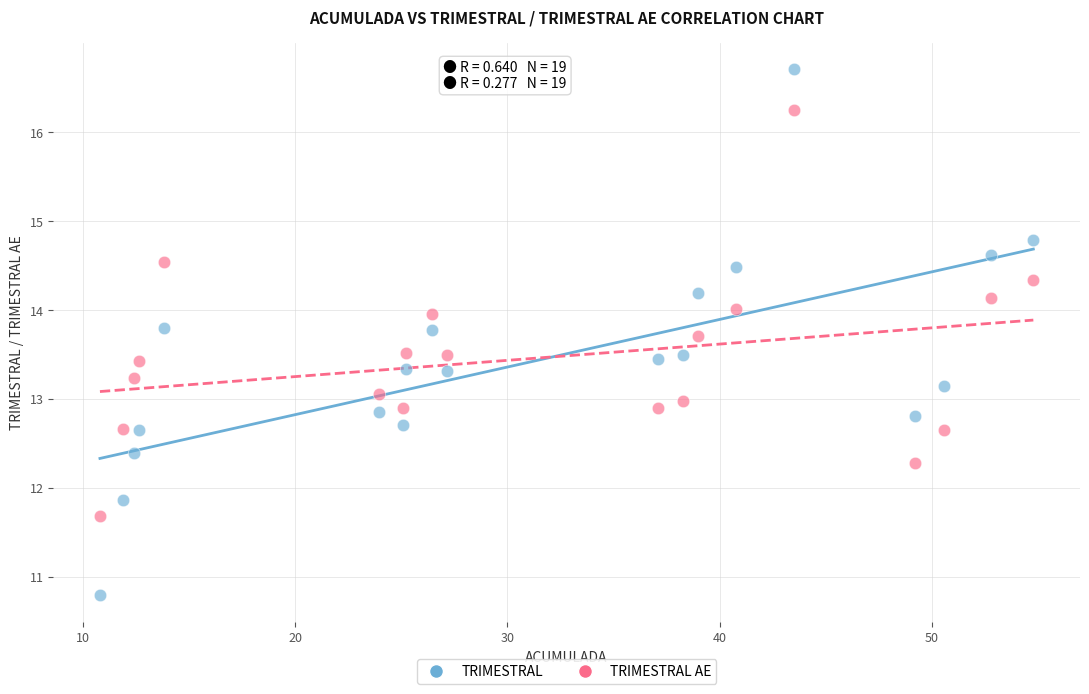

What are all the series names shown in the legend?

TRIMESTRAL, TRIMESTRAL AE